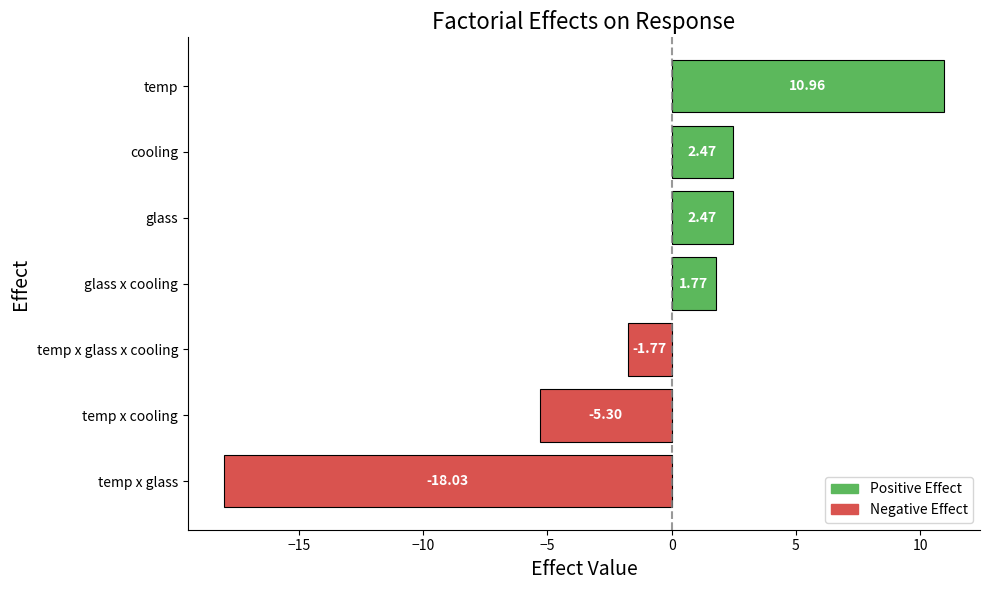

What is the ratio of the value at glass to the value at cooling?

1.0